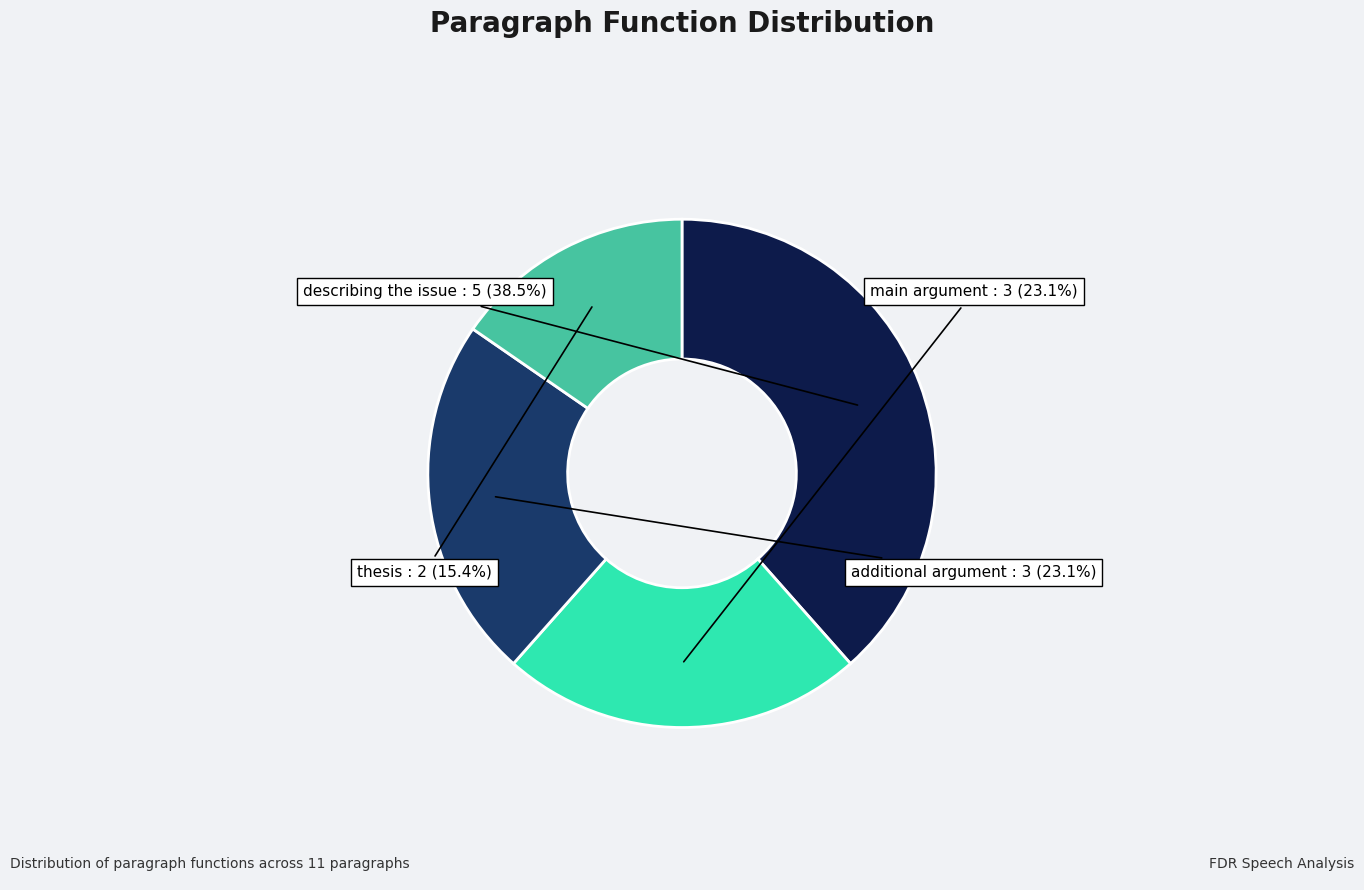

Does any single category account for the majority?

No